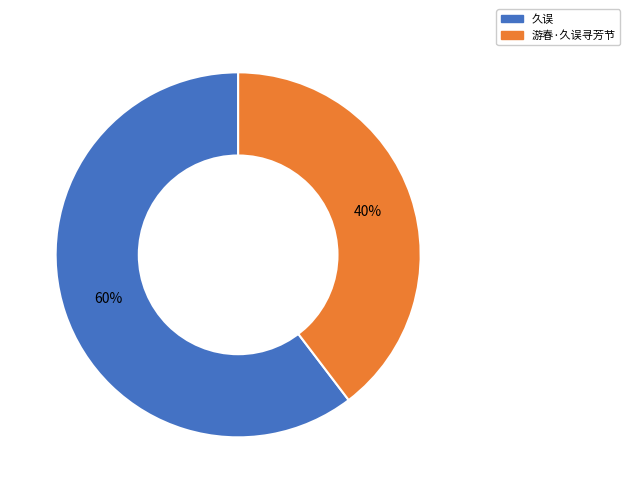

To the nearest percent, what is the combined percentage of 久误 and 游春·久误寻芳节?

100%